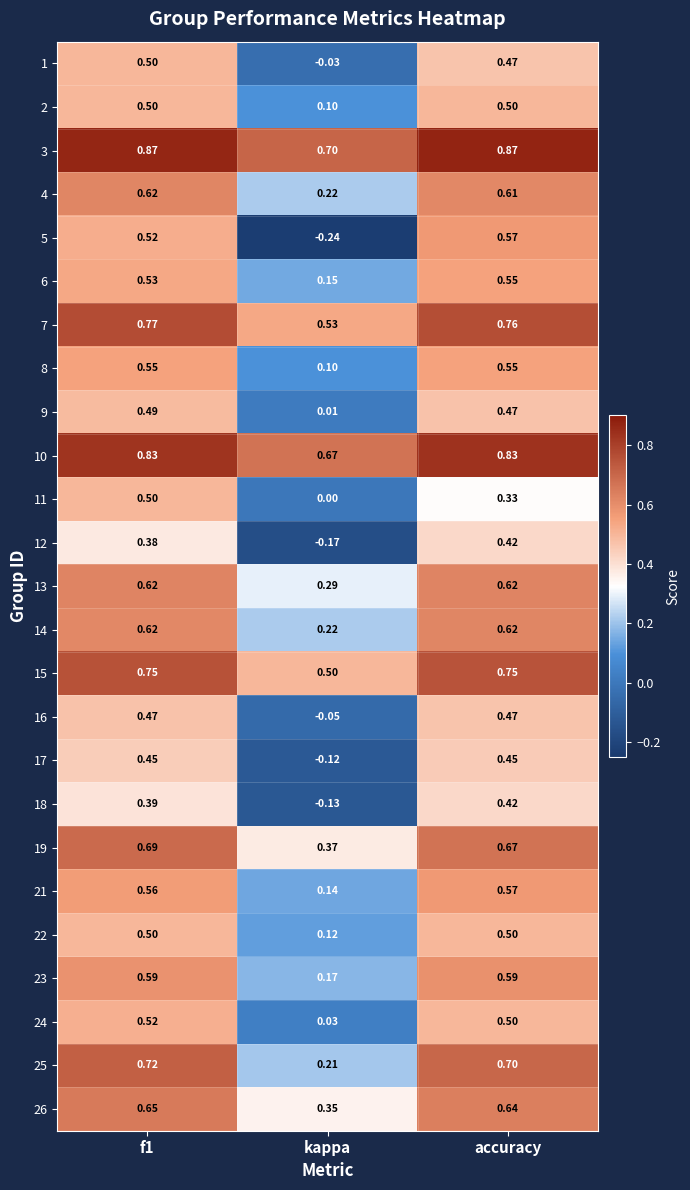

Is the value of 8 at accuracy greater than the value of 12 at kappa?

Yes